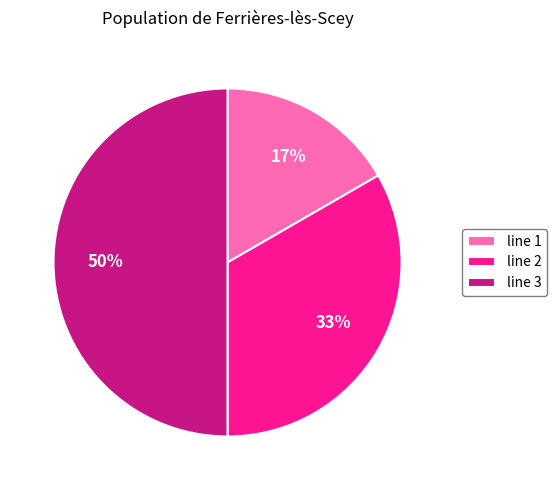

True or false: line 2 accounts for 33% of the total.

True